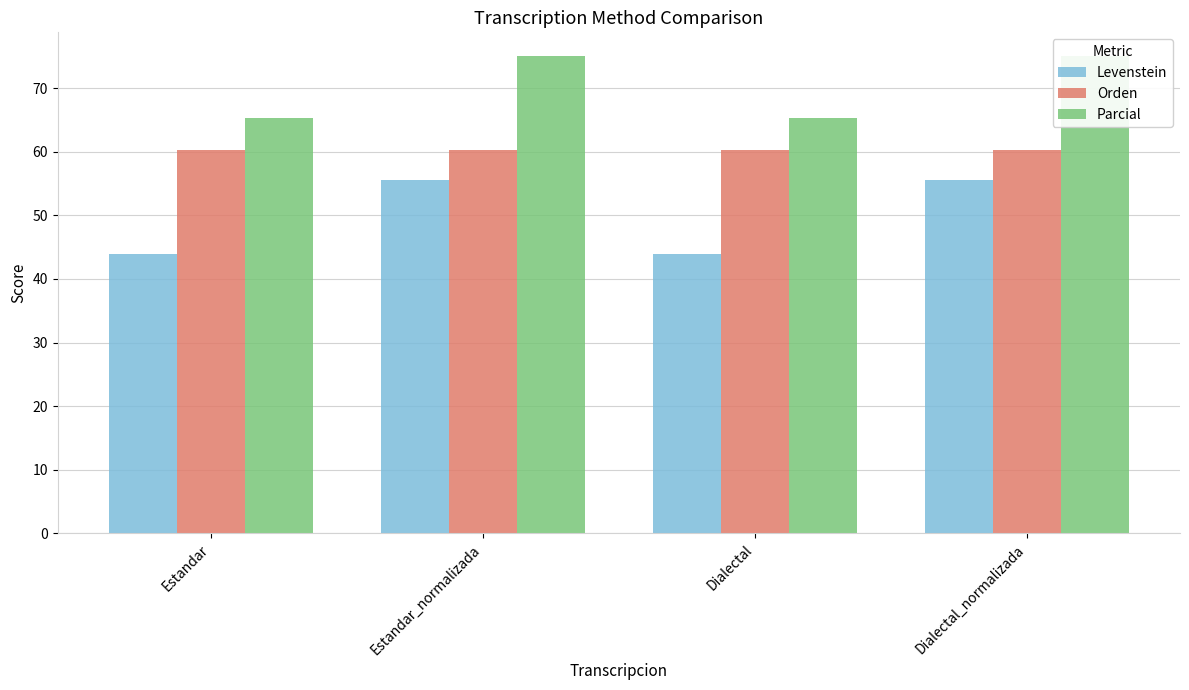

How many bars are there in total?

12